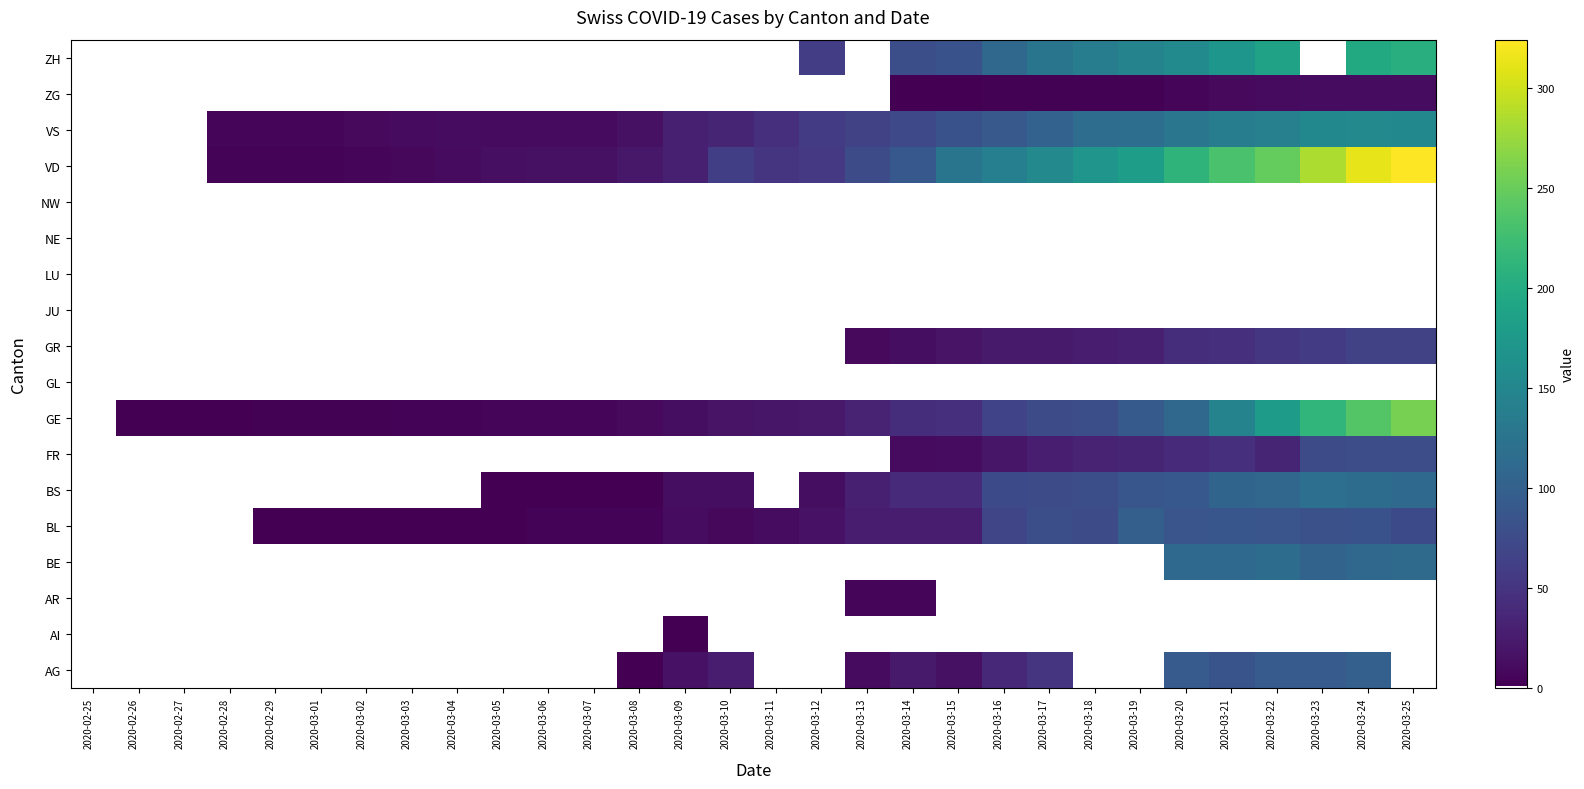

How many series are shown in this chart?

18